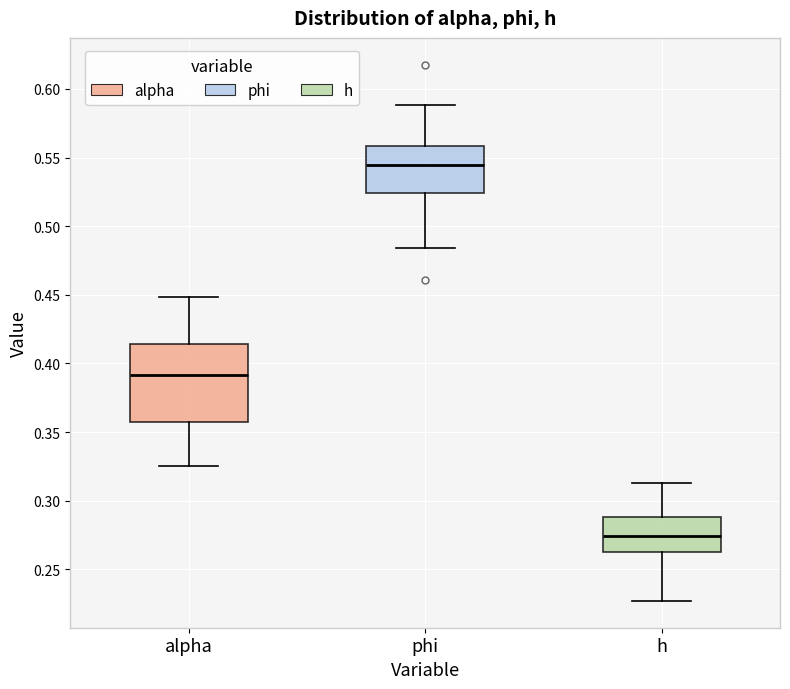

Reading left to right, read every box against the y-axis: the position of its median line, the range the box covers, and the ends of its whiskers. The values are not printed on the chart, so give them approximately, as read against the axis.

alpha: median 0.390, box 0.360 to 0.415, whiskers 0.325 to 0.450
phi: median 0.545, box 0.525 to 0.560, whiskers 0.485 to 0.590
h: median 0.275, box 0.265 to 0.290, whiskers 0.225 to 0.315